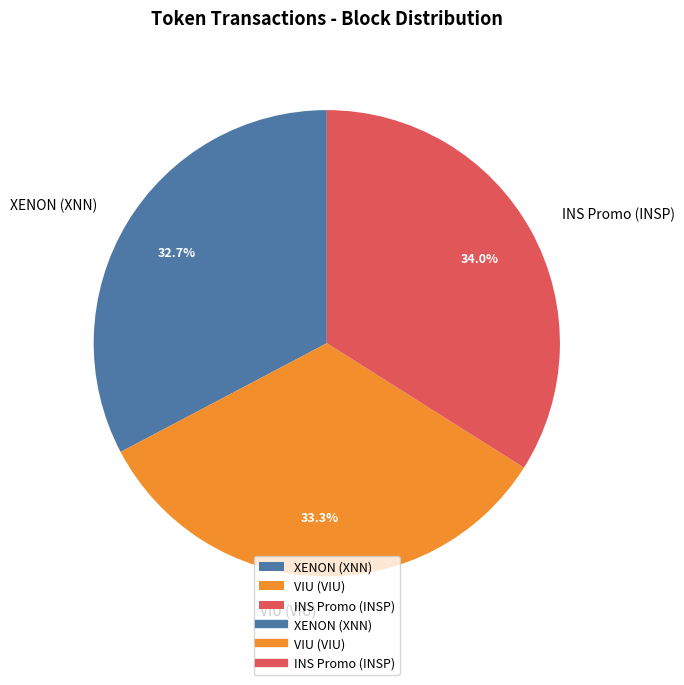

What is the total percentage of XENON (XNN) and VIU (VIU)?

66.0%